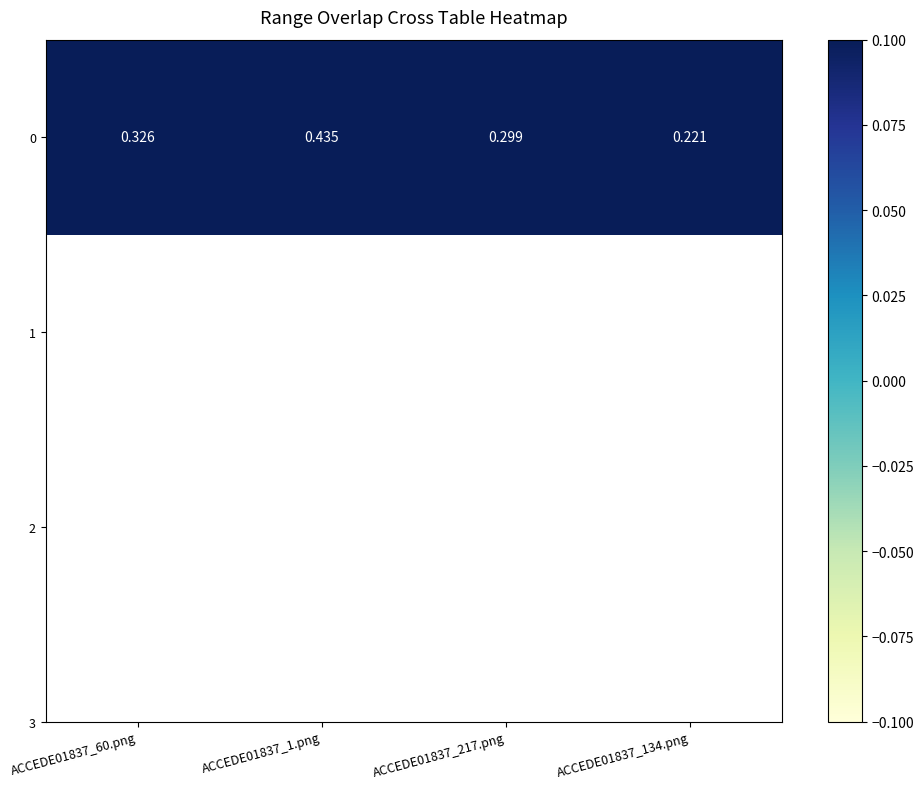

Which has a higher value, ACCEDE01837_217.png or ACCEDE01837_1.png?

ACCEDE01837_1.png